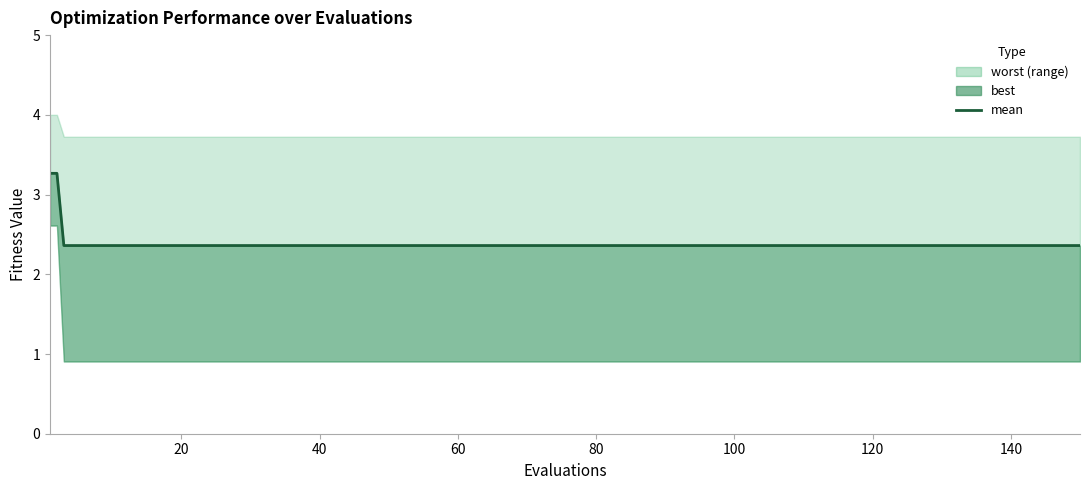

Where is the data nearest to the value 2?

40